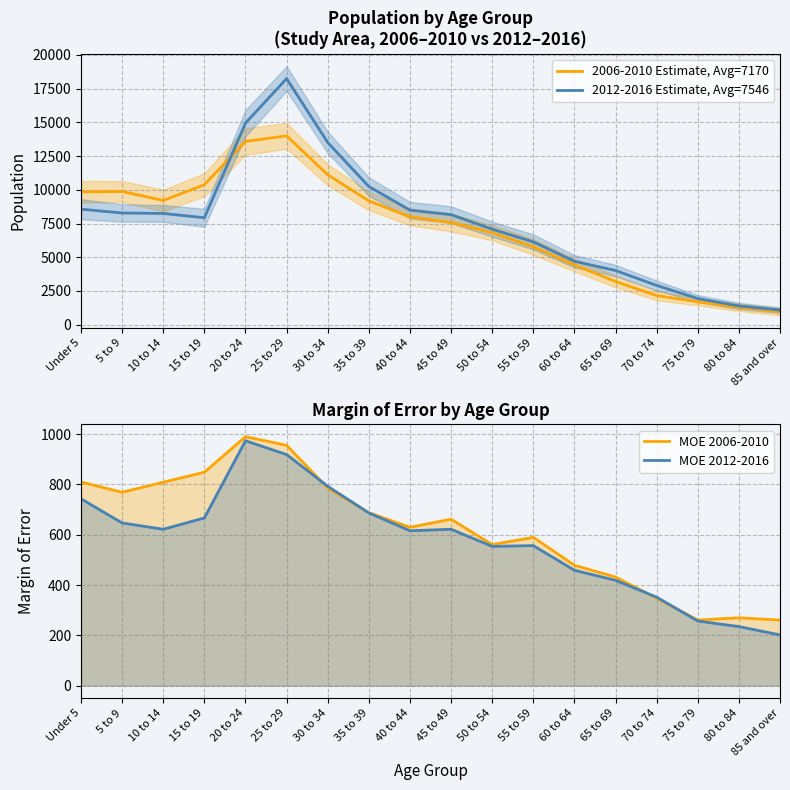

What is the difference between the highest and lowest values at Under 5?

9103